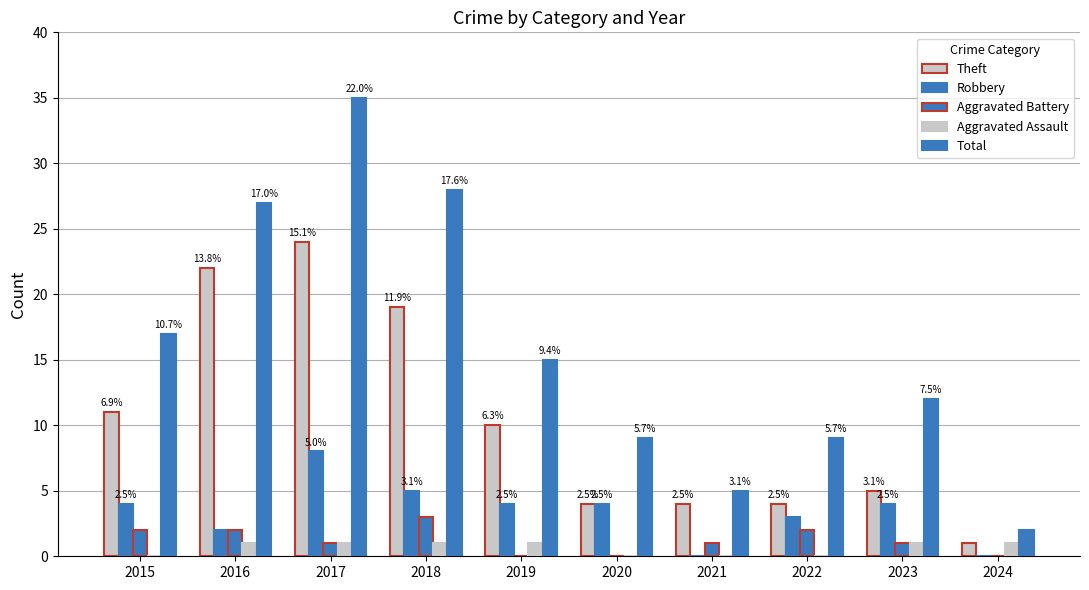

At which category is the sum across all series the highest?

2017